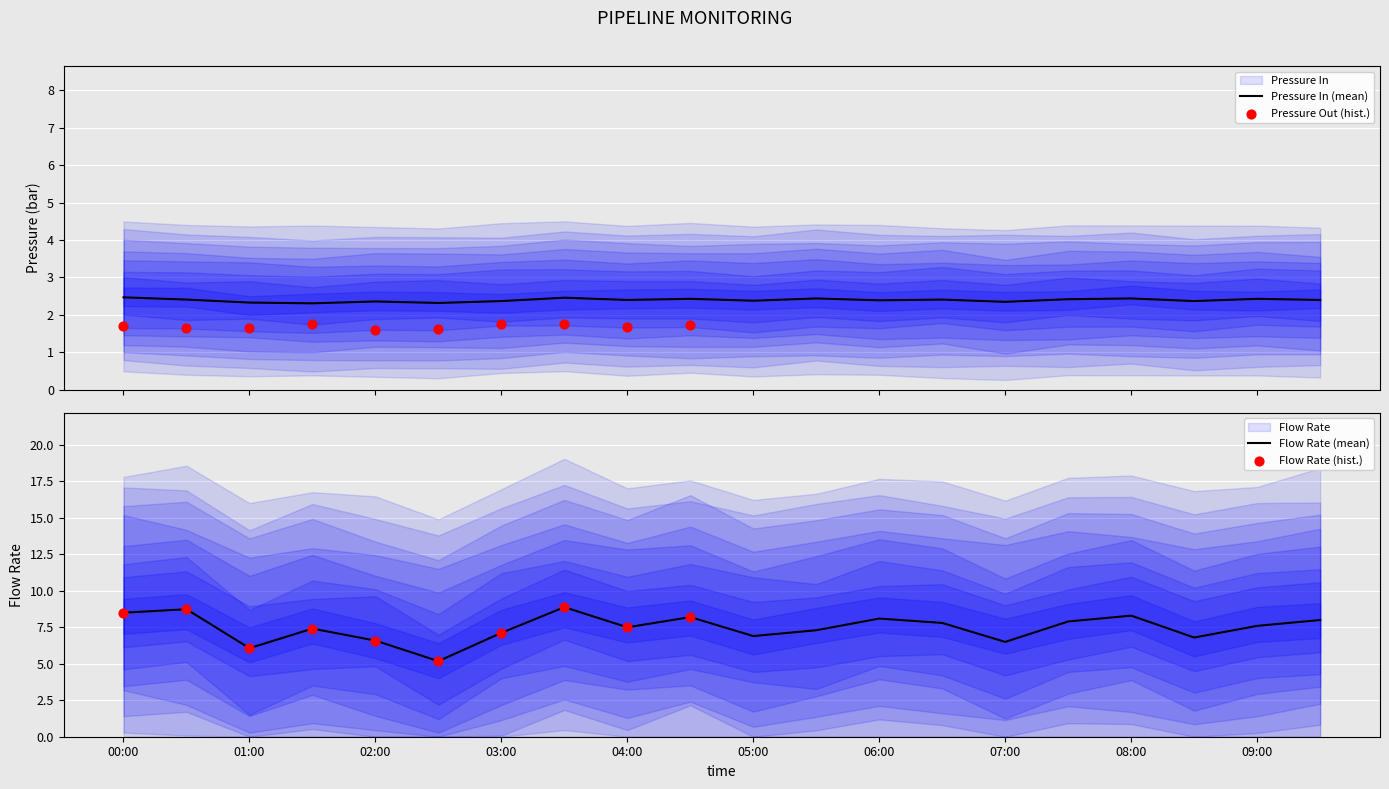

Which series has the largest Y range (max minus min)?

Flow Rate